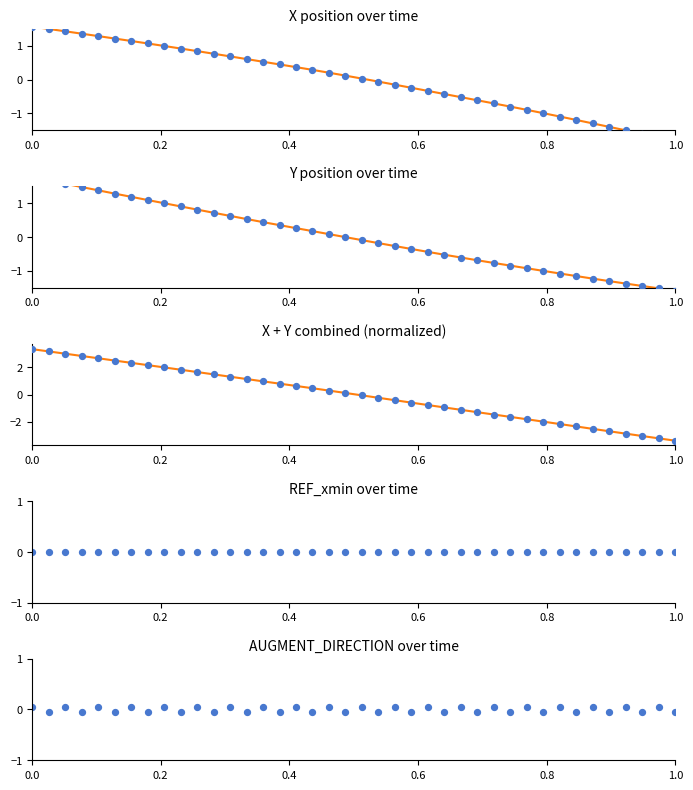

Which series reaches the minimum Y coordinate?

X+Y combined